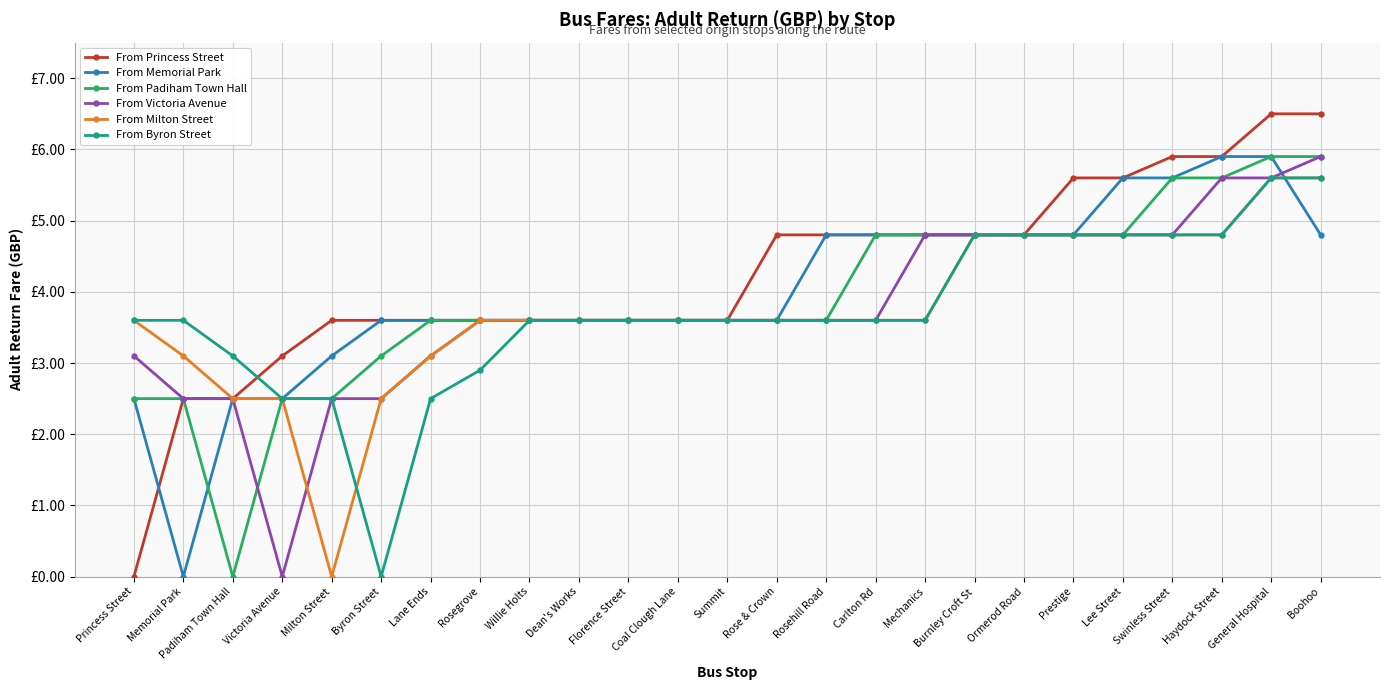

Which category has the highest value in the From Milton Street series?

General Hospital